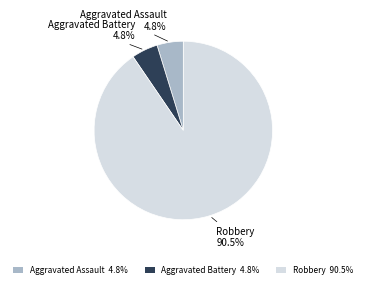

Between Robbery and Aggravated Assault, which is larger?

Robbery